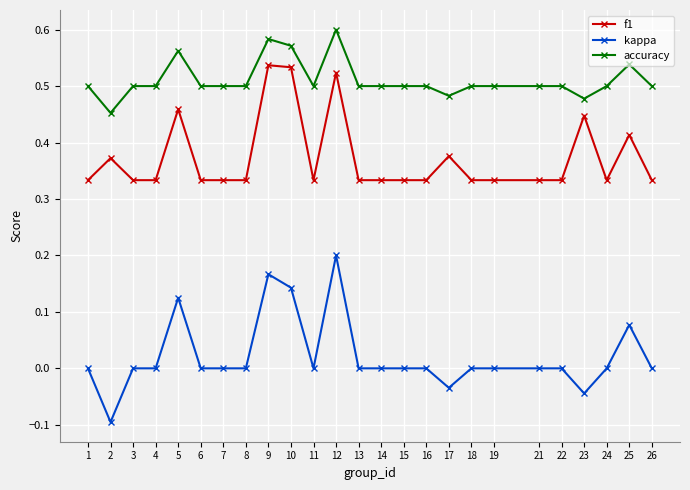

What is the sum of all accuracy values?

12.8